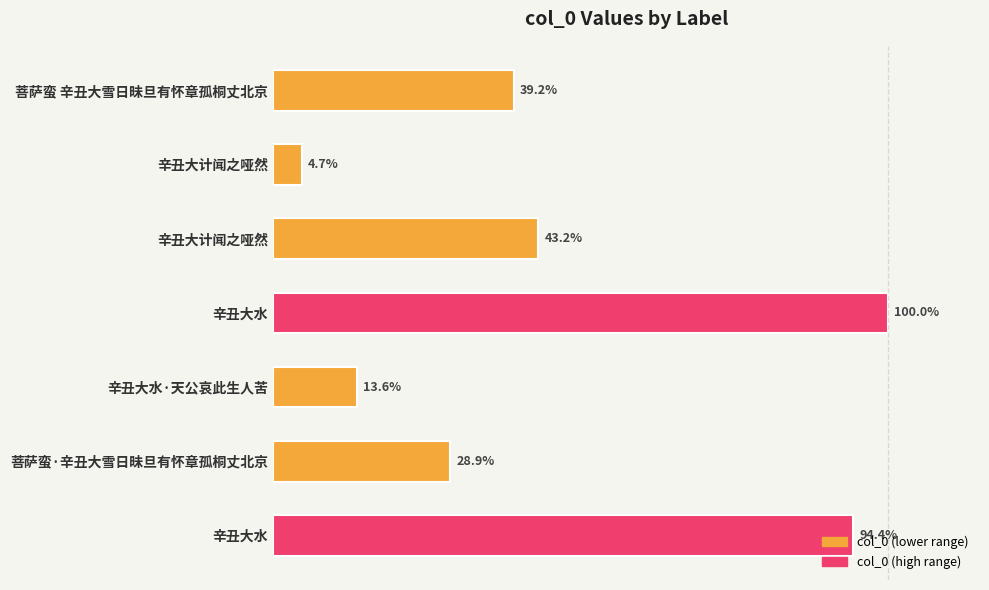

Does the chart contain any negative values?

No